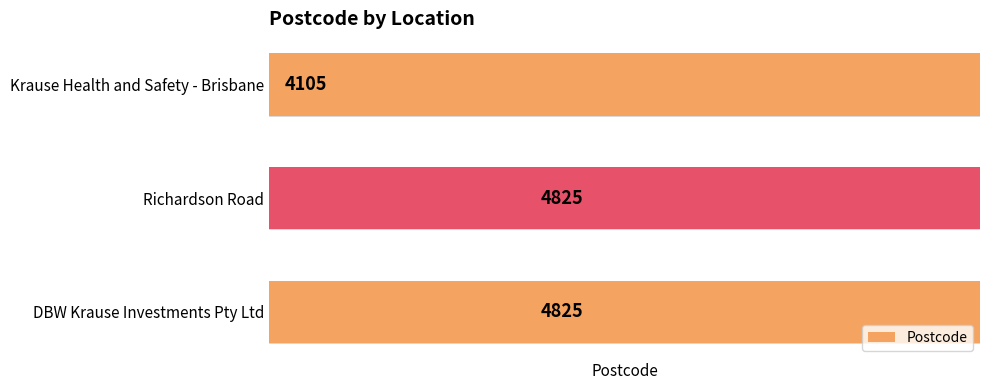

True or false: the data shows 4825 at 1.

True